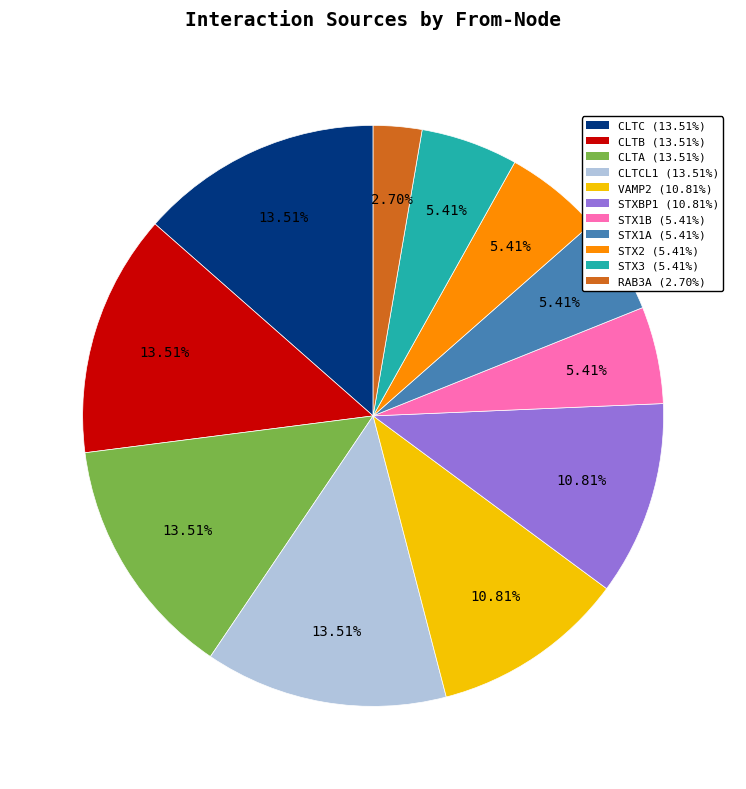

Is there any slice that represents more than half of the pie?

No